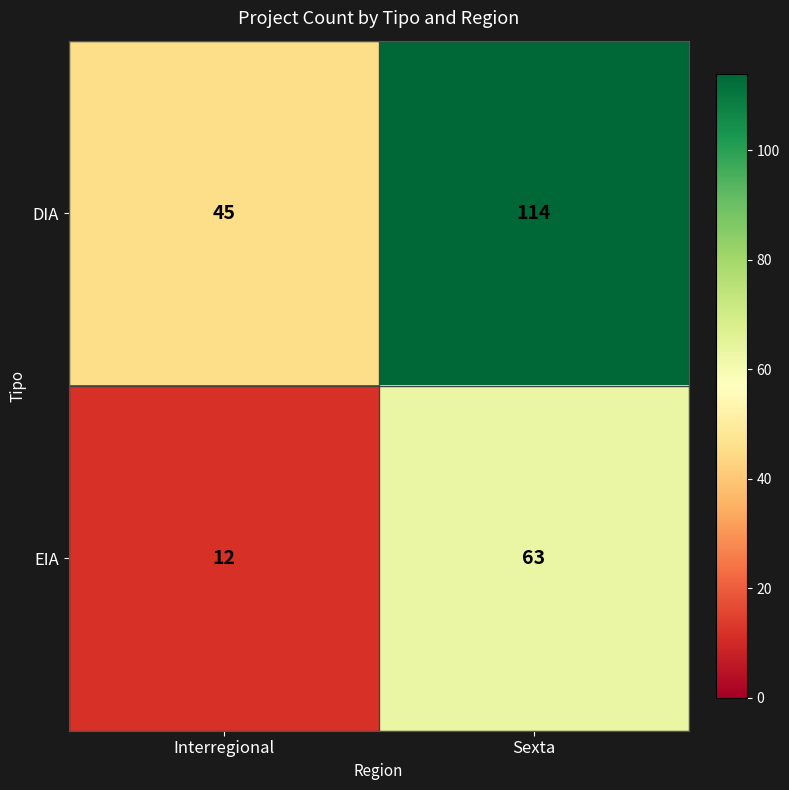

At which label is DIA closest to 79?

Interregional